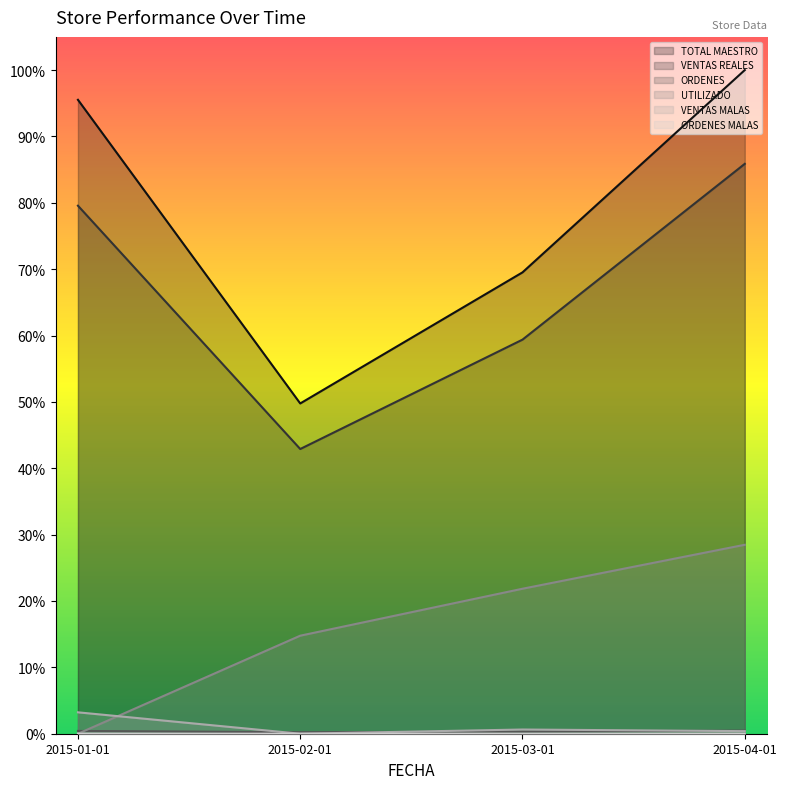

Is it true that ORDENES MALAS equals 0.0 at 2015-02-01?

True